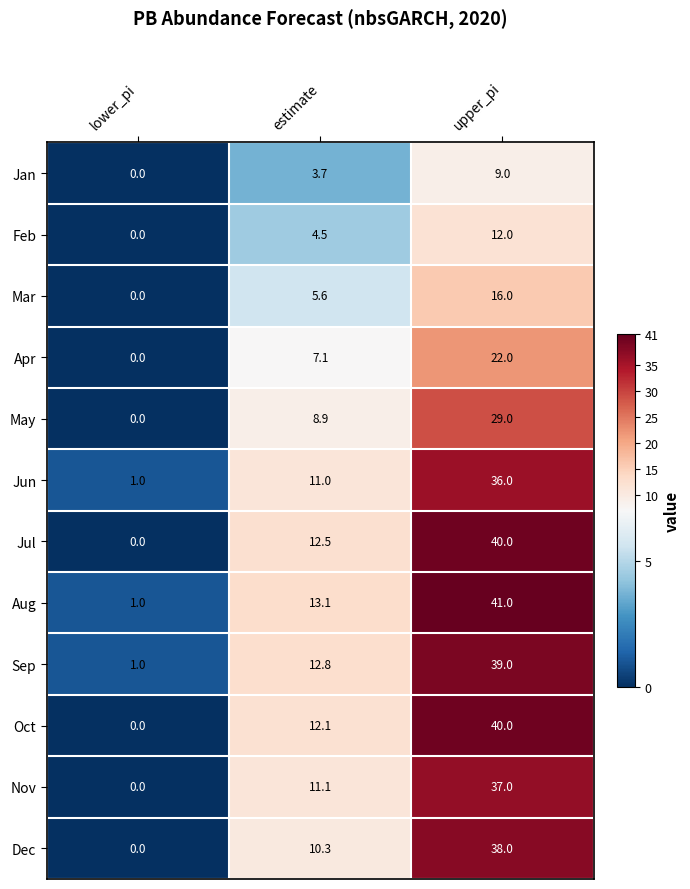

At which label does Jan first exceed 3?

estimate